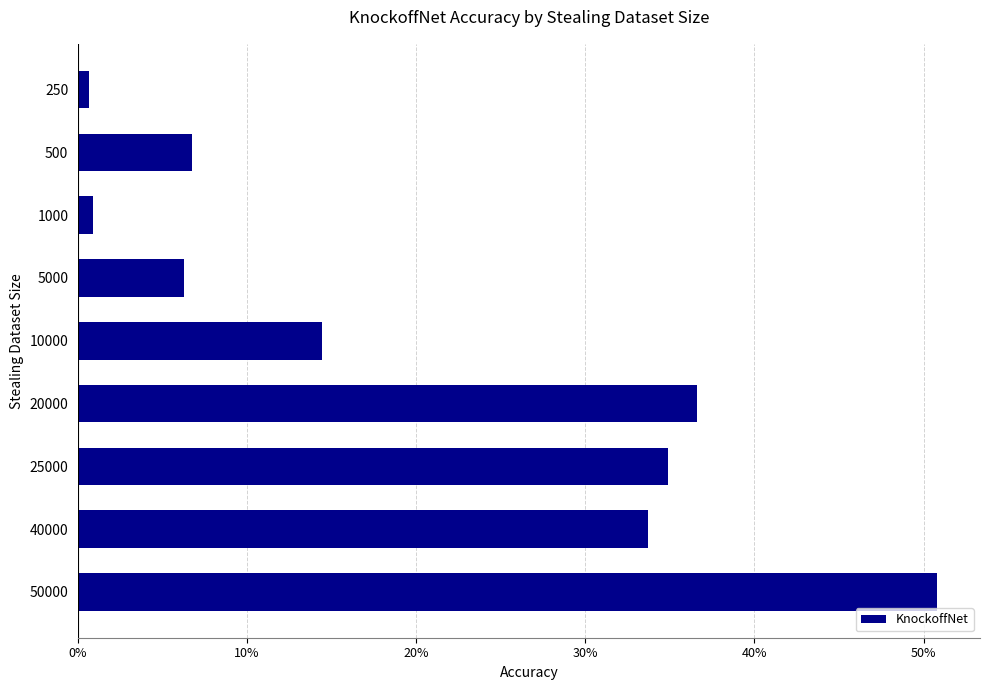

Are the bars horizontal?

Yes